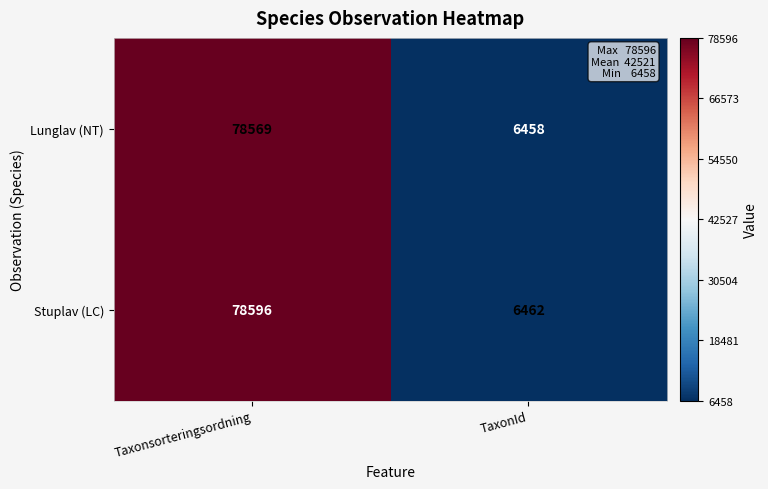

Reading left to right, what are all the values shown in this chart?

Lunglav (NT): 78569	6458
Stuplav (LC): 78596	6462